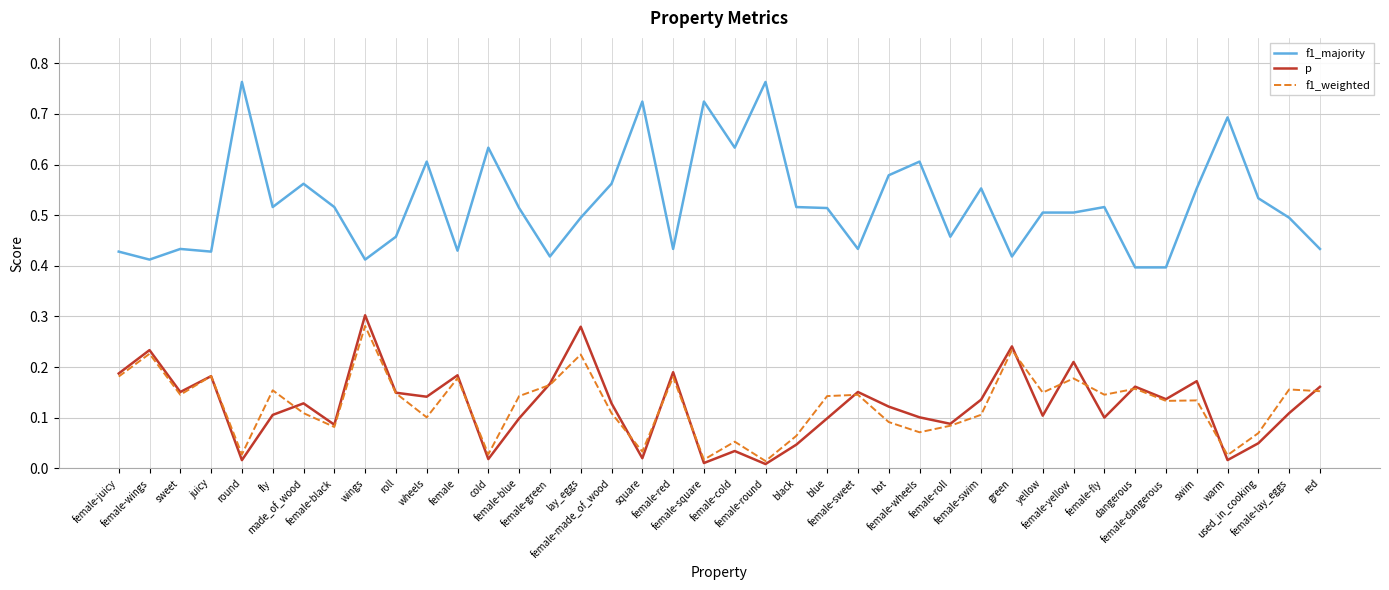

True or false: f1_majority and p cross at least once.

False